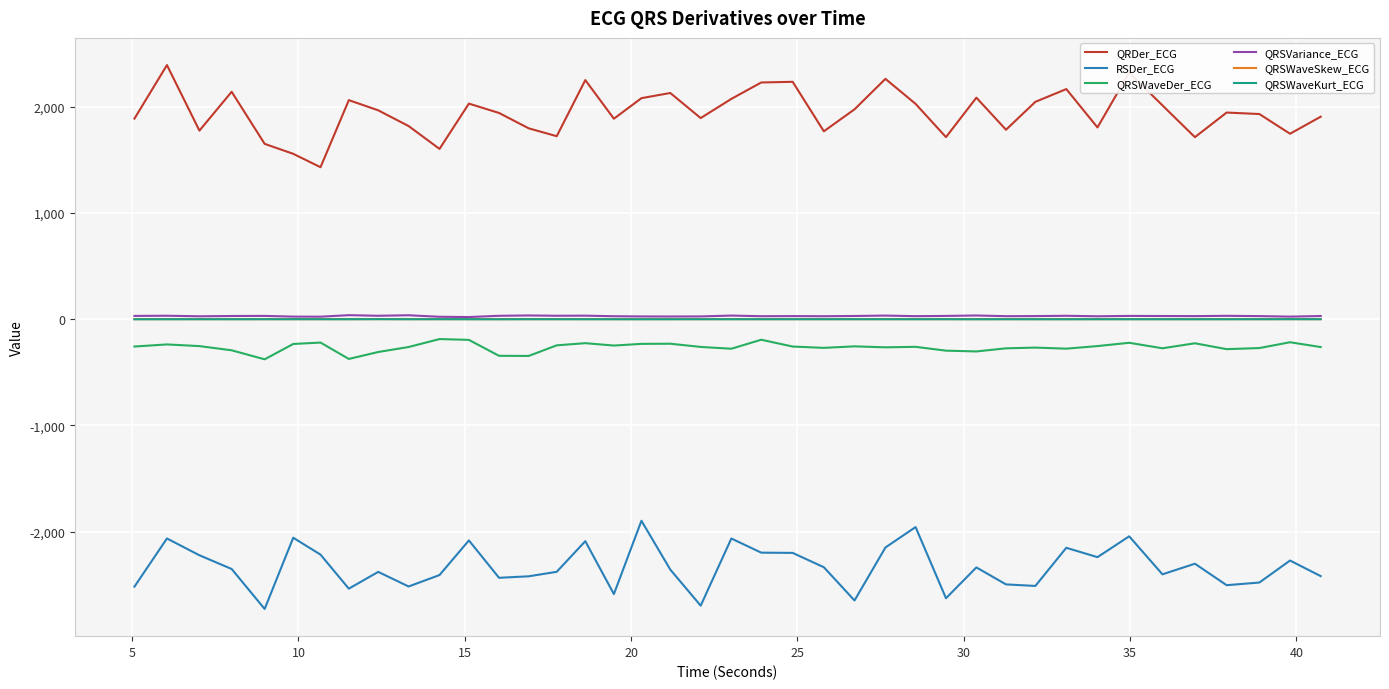

What is the highest value of the QRDer_ECG series?

2393.3